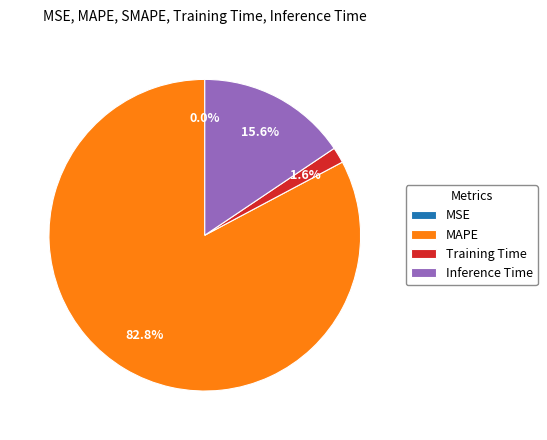

Combined, what portion of the pie is MAPE and Training Time?

84.4%